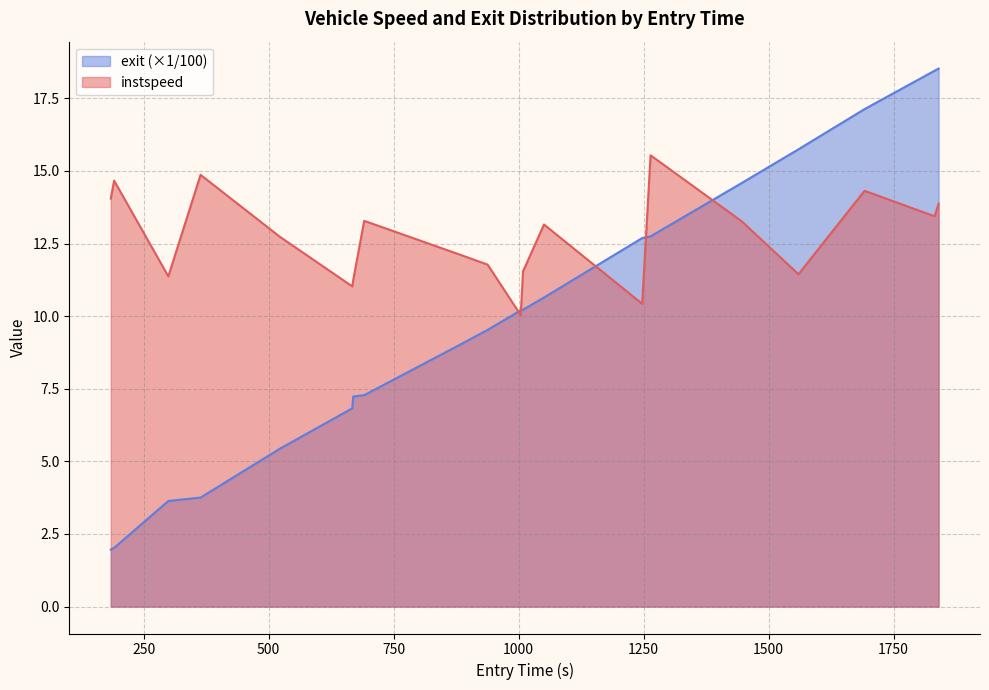

What is the greatest value displayed?

18.5